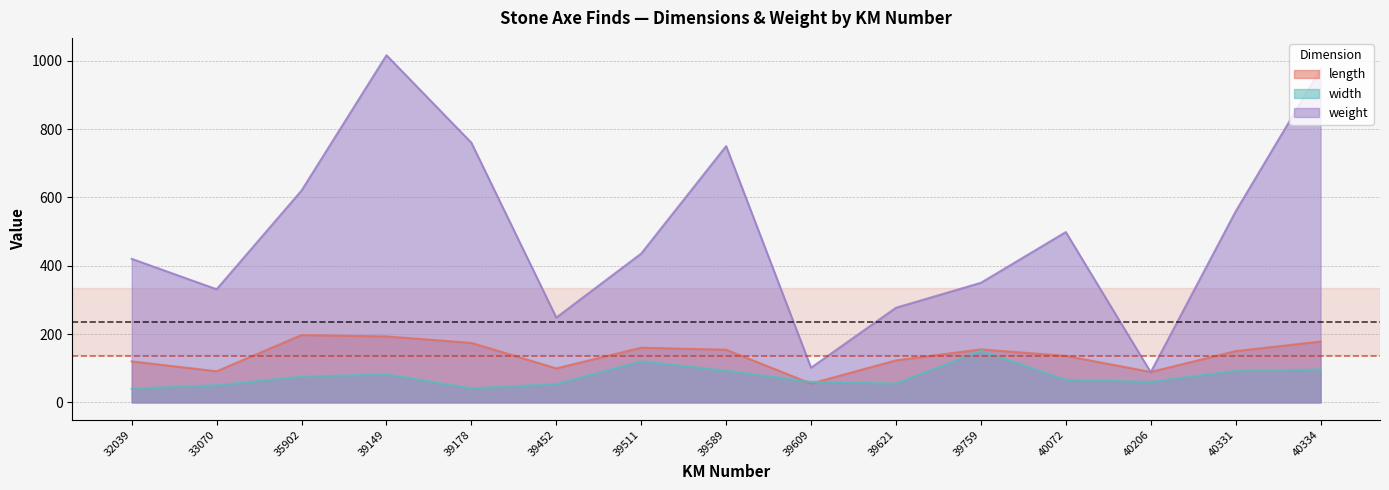

Is it true that width equals 60.0 at 39609?

True